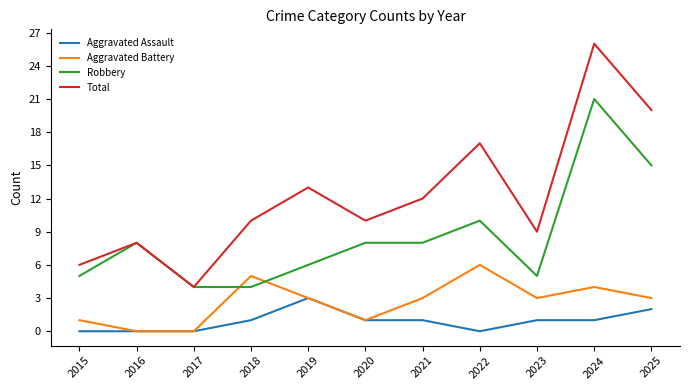

The Robbery series shows 15 at 2022. True or false?

False